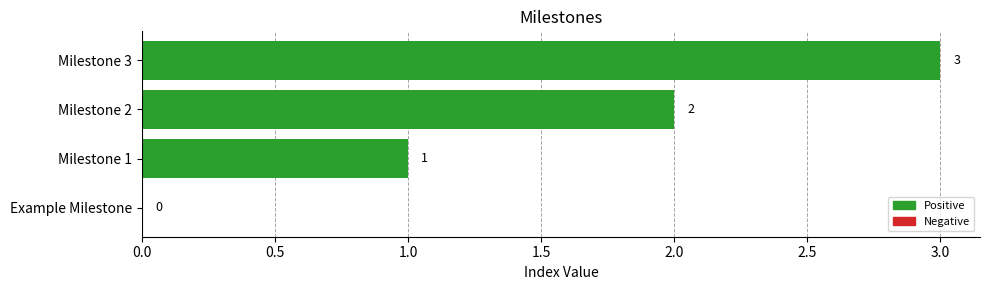

The chart shows a value of 0 at Example Milestone. True or false?

True